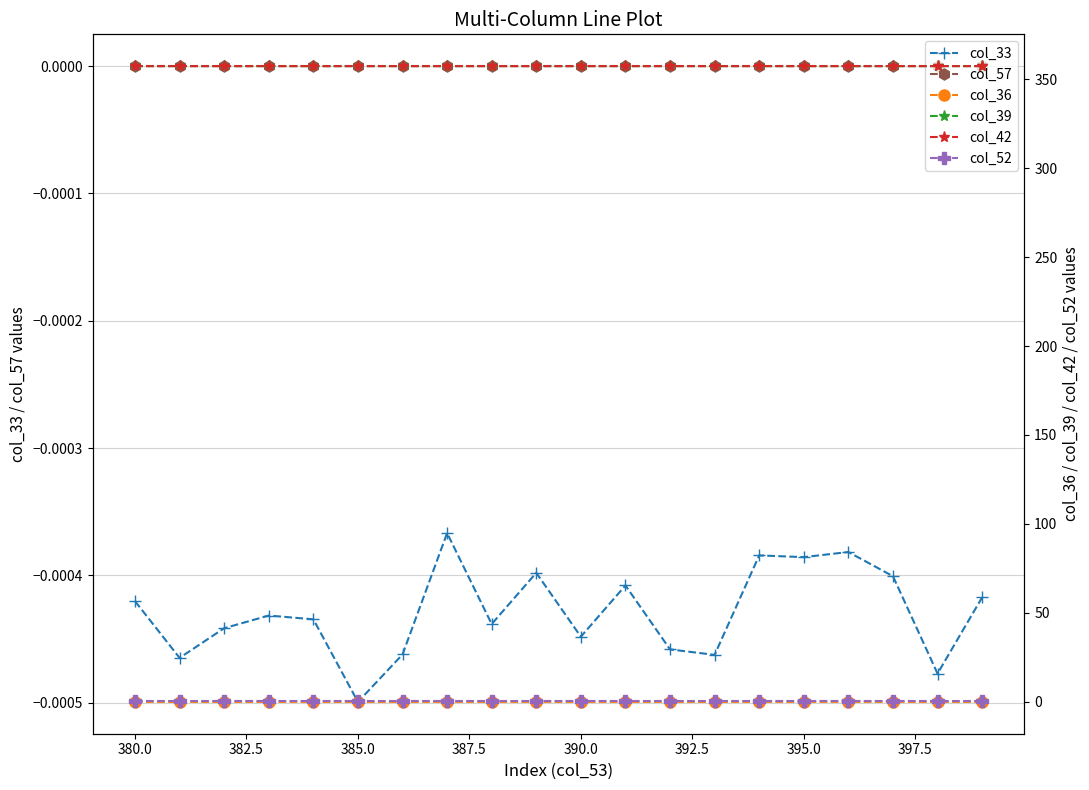

True or false: col_33 and col_57 intersect in this chart.

False